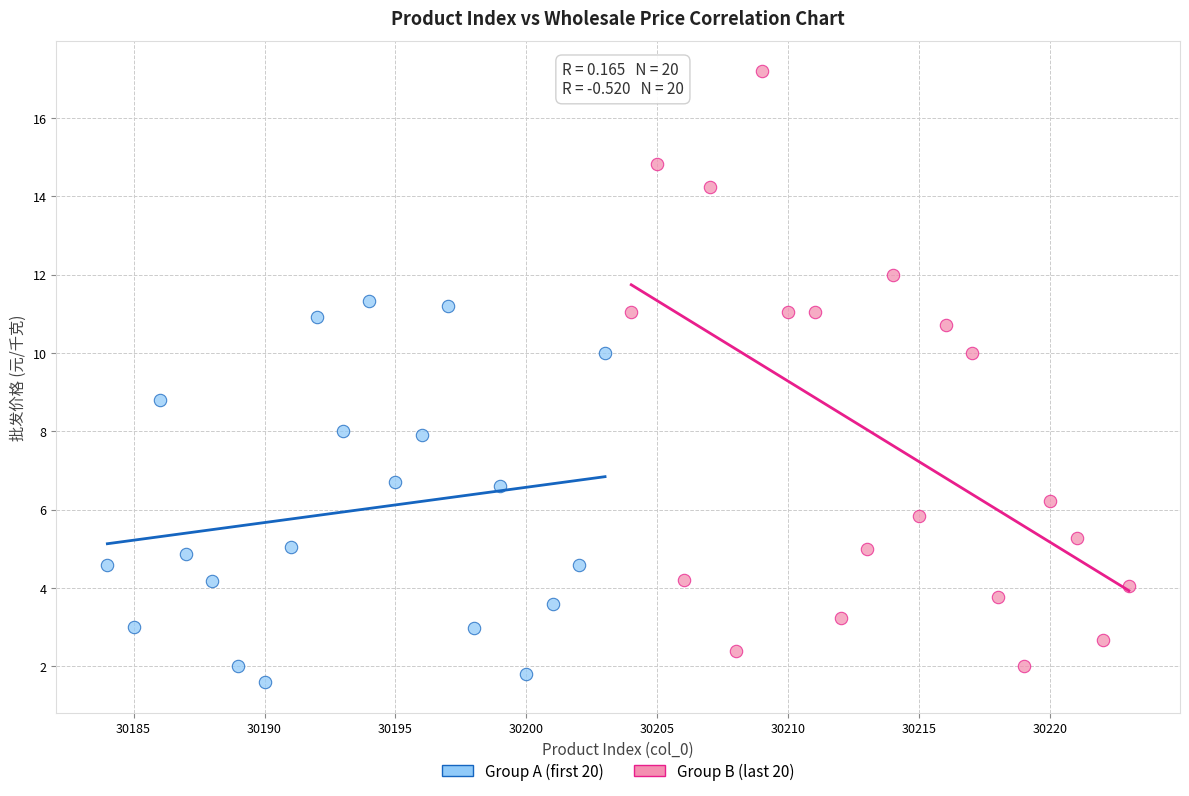

What are all the series names shown in the legend?

Group A (first 20), Group B (last 20)